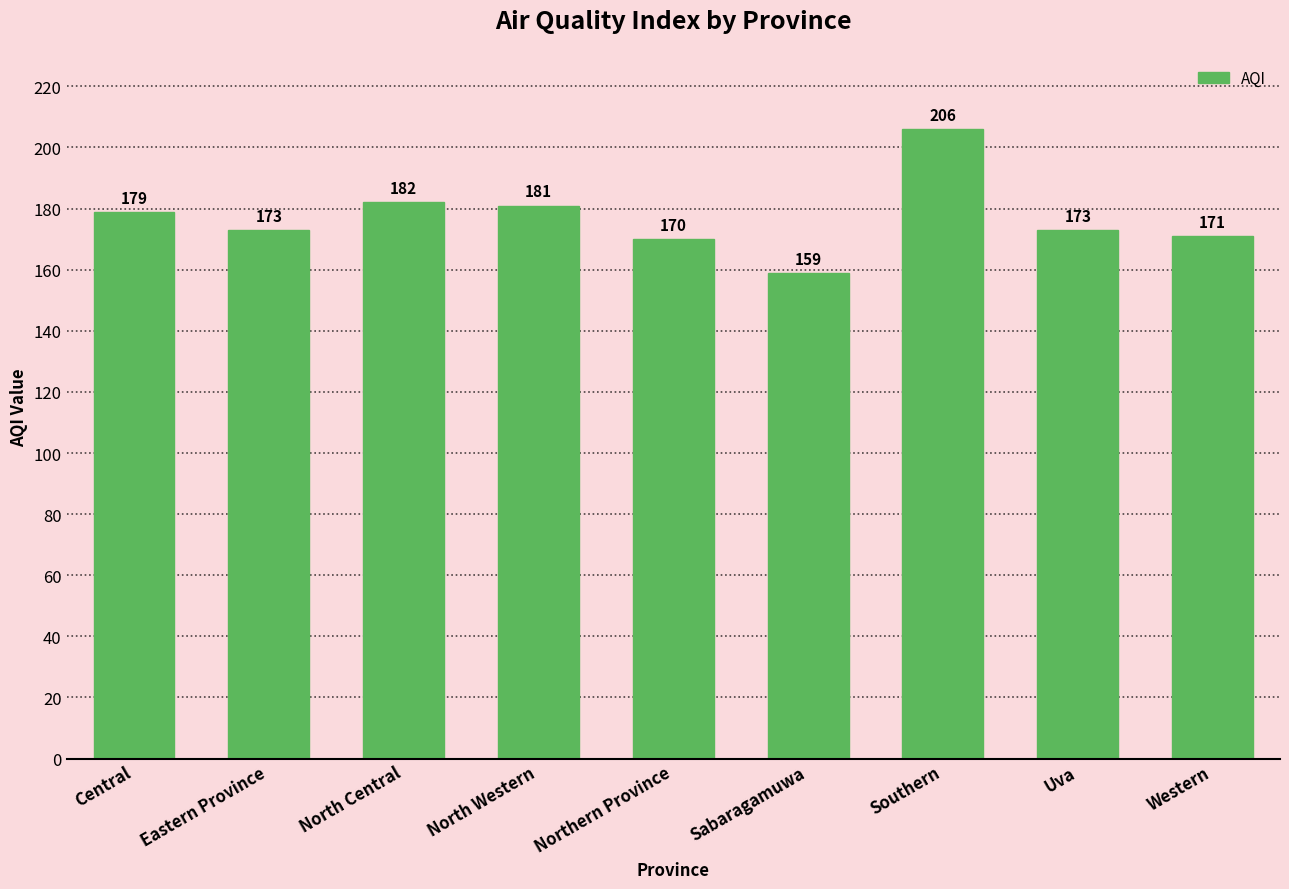

What is the sum of the values at Northern Province and Western?

341